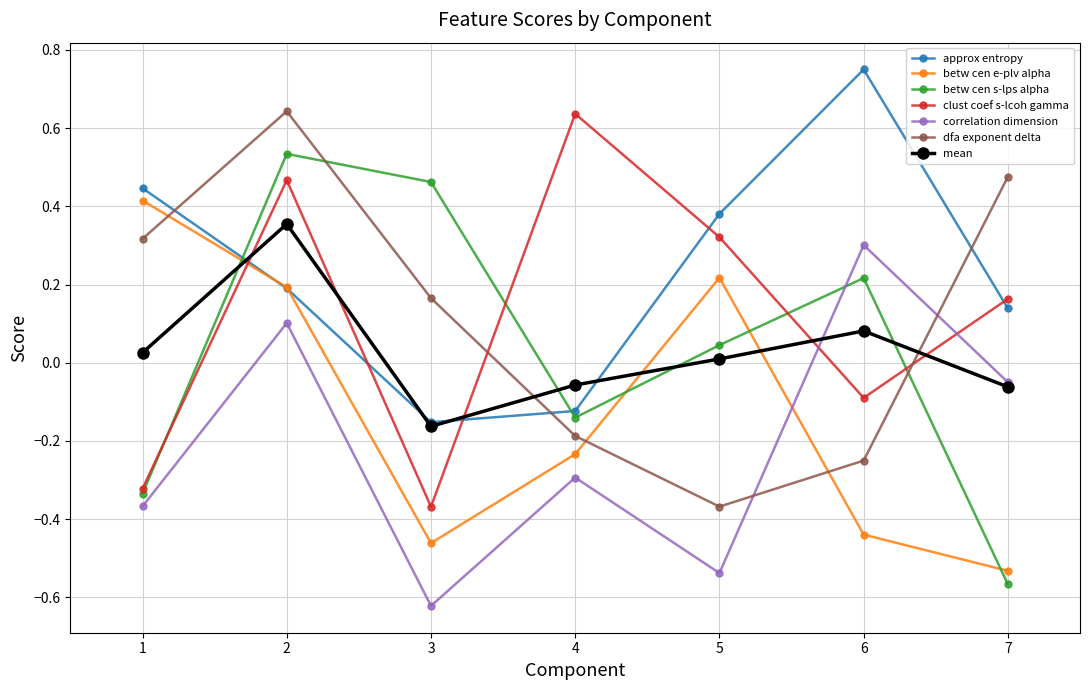

What is the difference between the maximum and second lowest values in the betw cen s-lps alpha series?

0.9